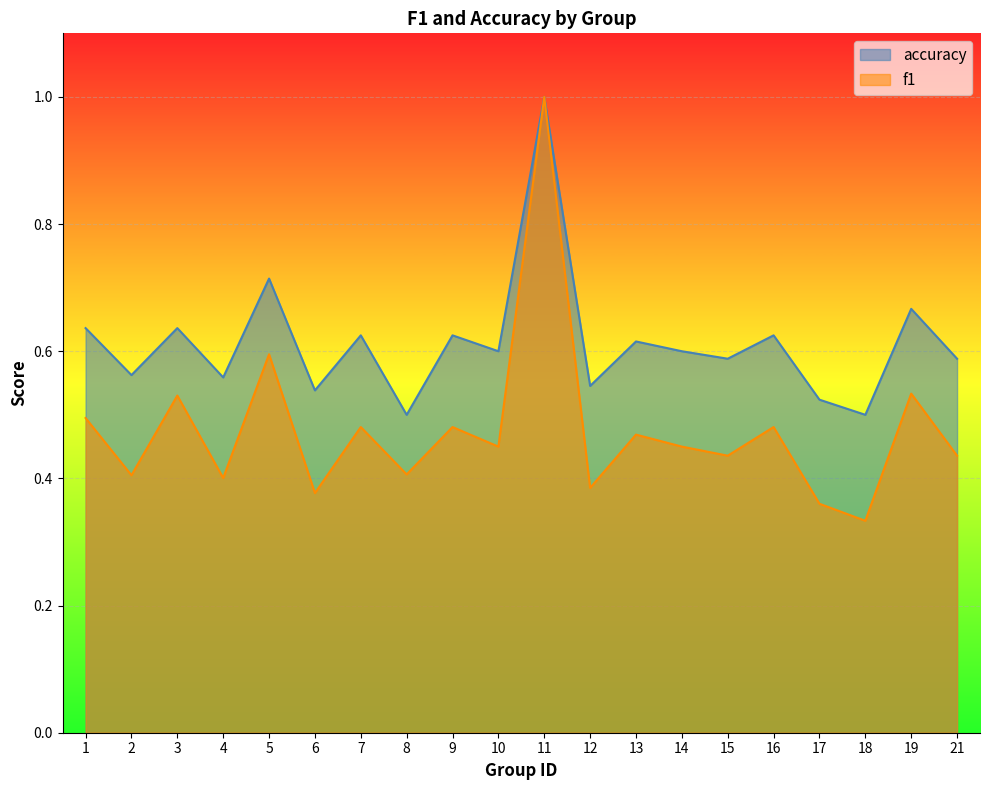

Which series has the widest spread of values?

f1